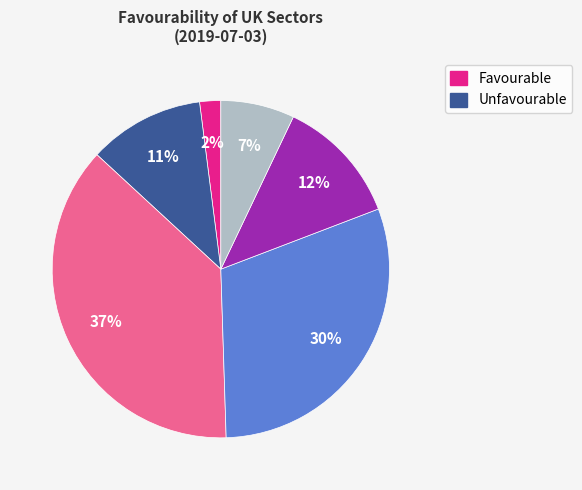

Does any single category account for the majority?

No